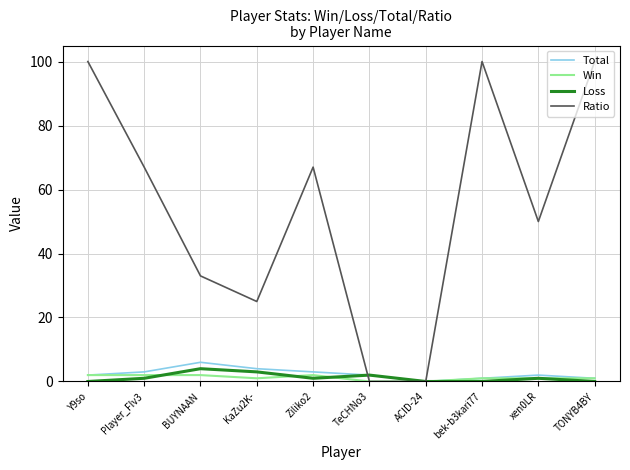

What is the greatest value displayed?

100